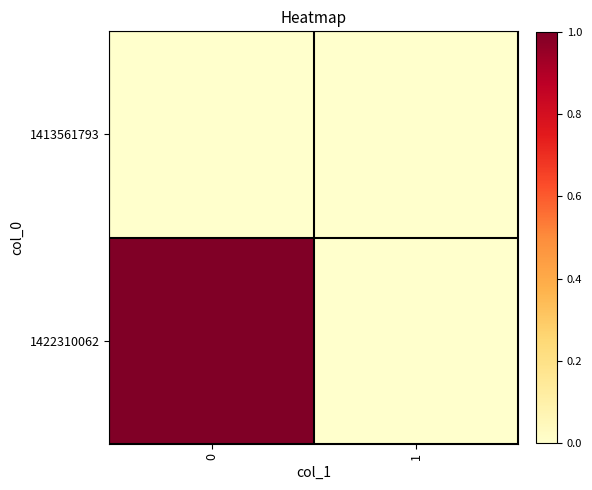

At how many categories does at least one series exceed 0?

1